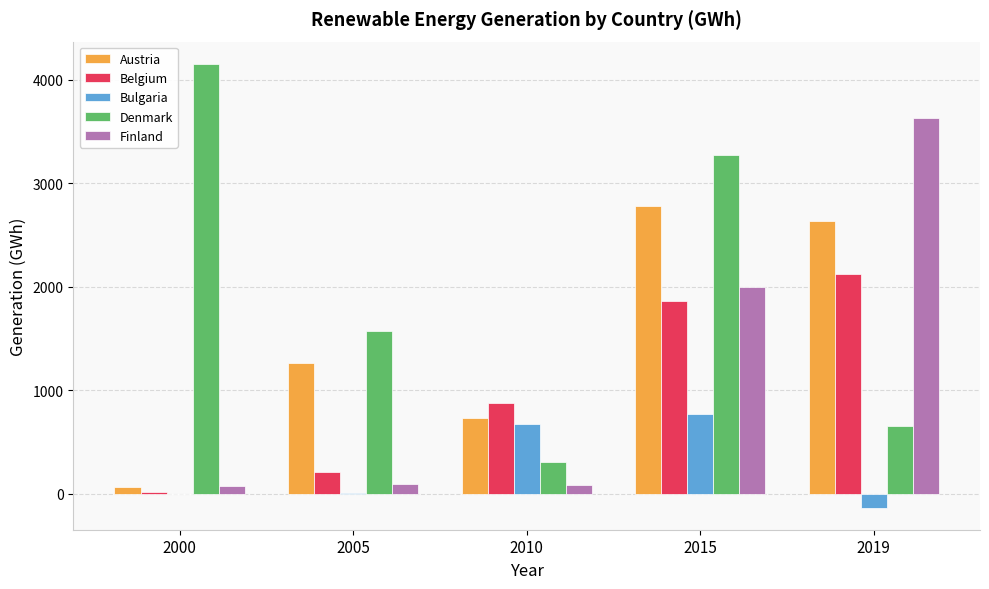

How many distinct data groups are displayed?

5